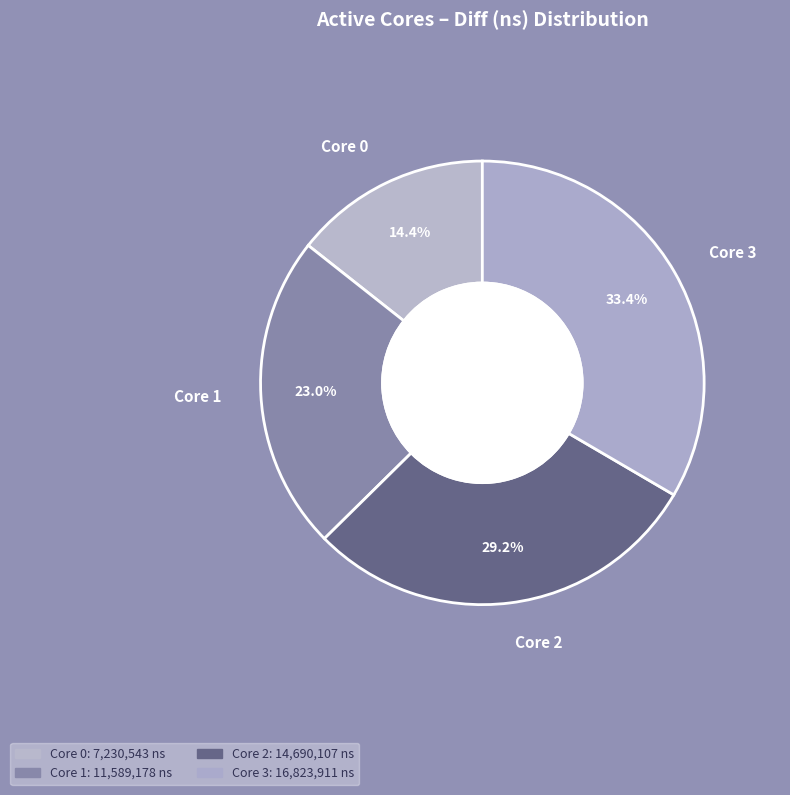

To the nearest percent, what is the difference between the 2 and 1 slice percentages?

6%